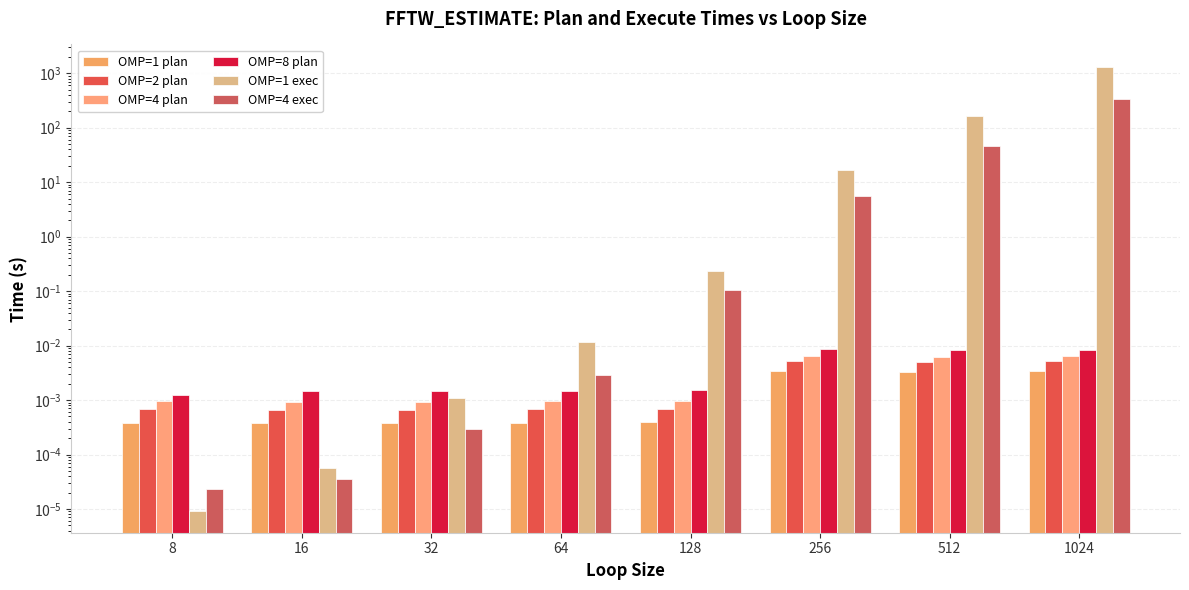

List the series in order of their peak value, lowest first.

OMP=1 plan, OMP=2 plan, OMP=4 plan, OMP=8 plan, OMP=4 exec, OMP=1 exec